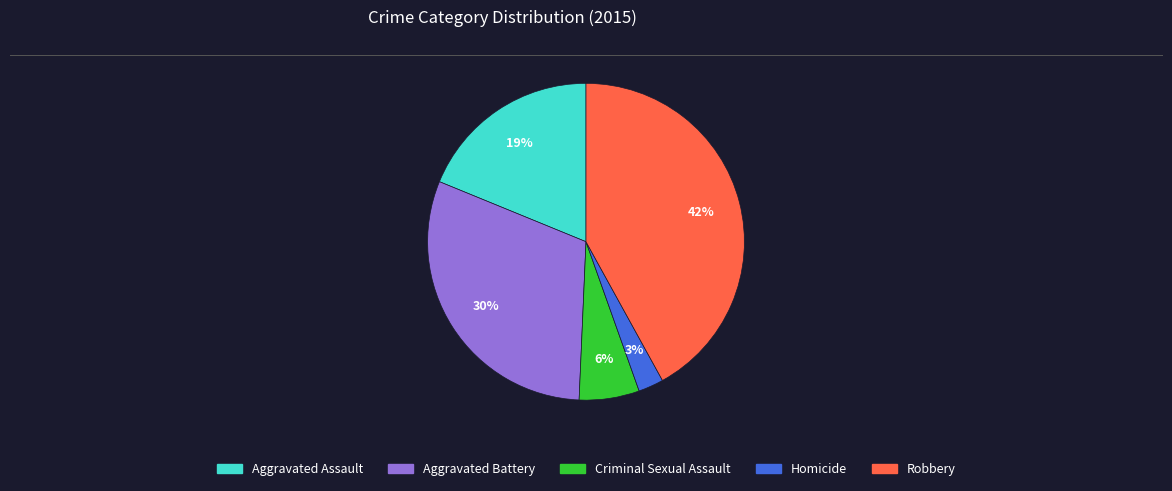

Combined, do Aggravated Assault and Homicide account for over 50%?

No